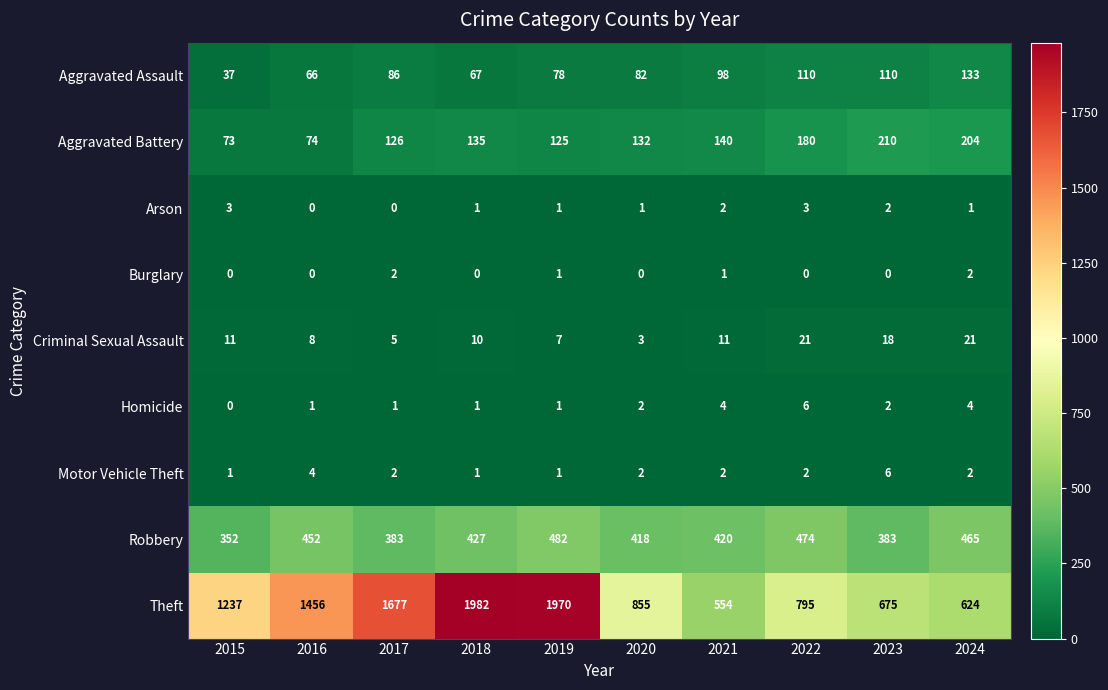

Where does the Robbery series first go above 427?

2016